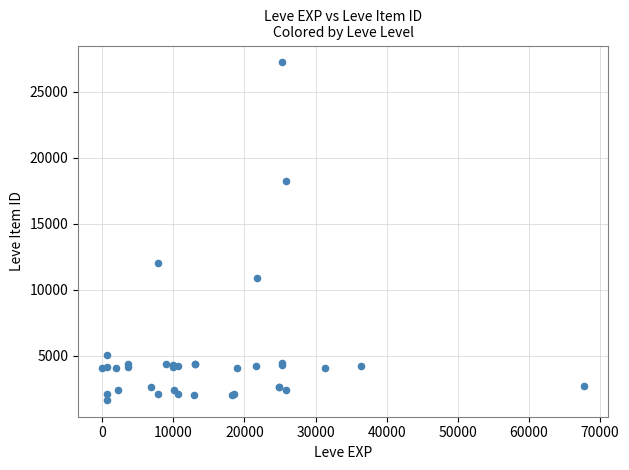

What Y value in the scatter plot is closest to 14448?

12018